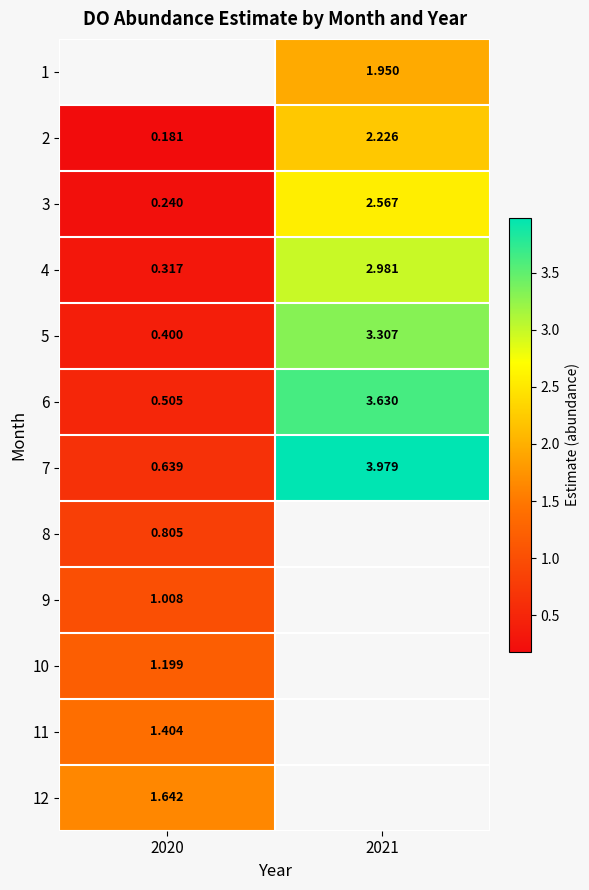

Rank the categories by 6 value from highest to lowest.

2021, 2020